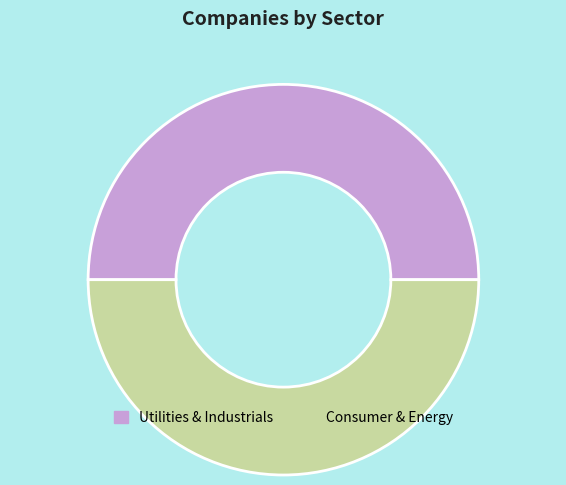

Approximately how many times larger is the value at Consumer & Energy compared to Utilities & Industrials?

1.0